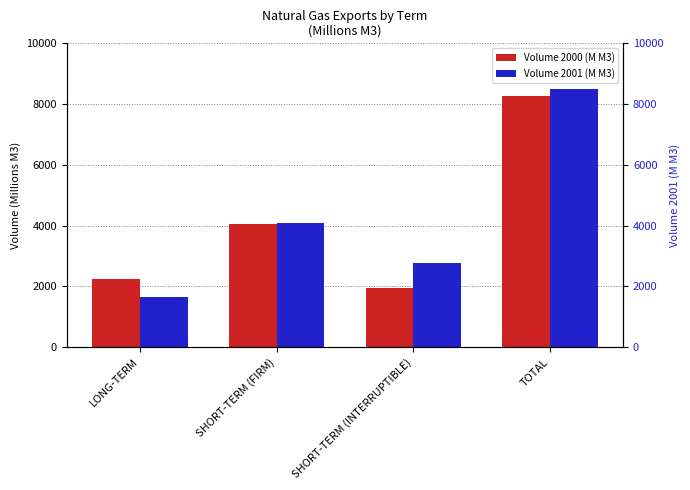

Between SHORT-TERM (FIRM) and TOTAL, which series saw the biggest shift?

Volume 2001 (M M3)